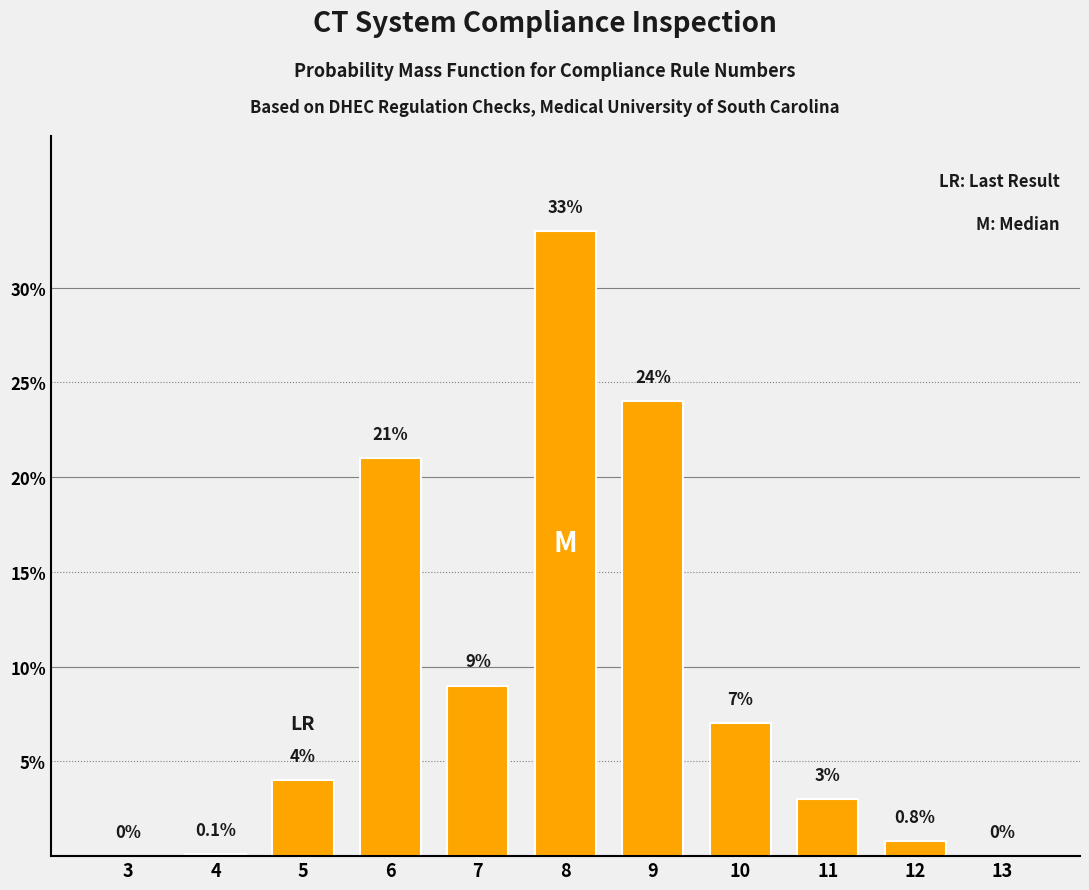

Reading right to left, list all the values displayed in this chart.

13=0.0	12=0.8	11=3.0	10=7.0	9=24.0	8=33.0	7=9.0	6=21.0	5=4.0	4=0.1	3=0.0